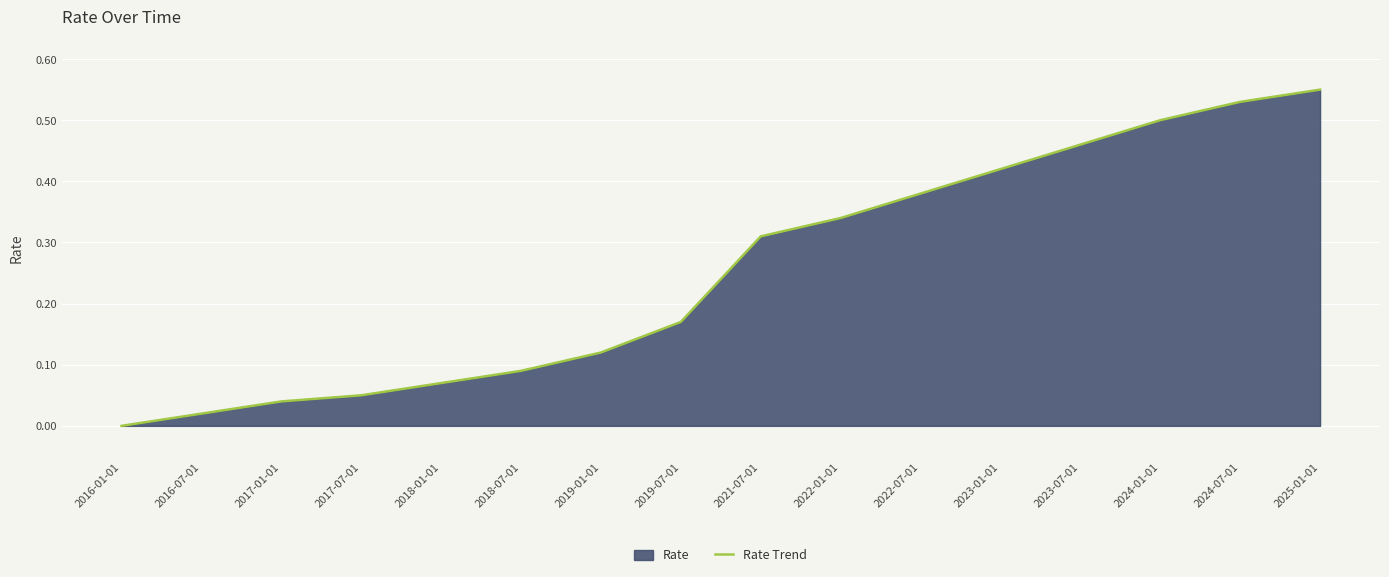

What is the change in value from 2017-01-01 to 2021-07-01?

+0.3